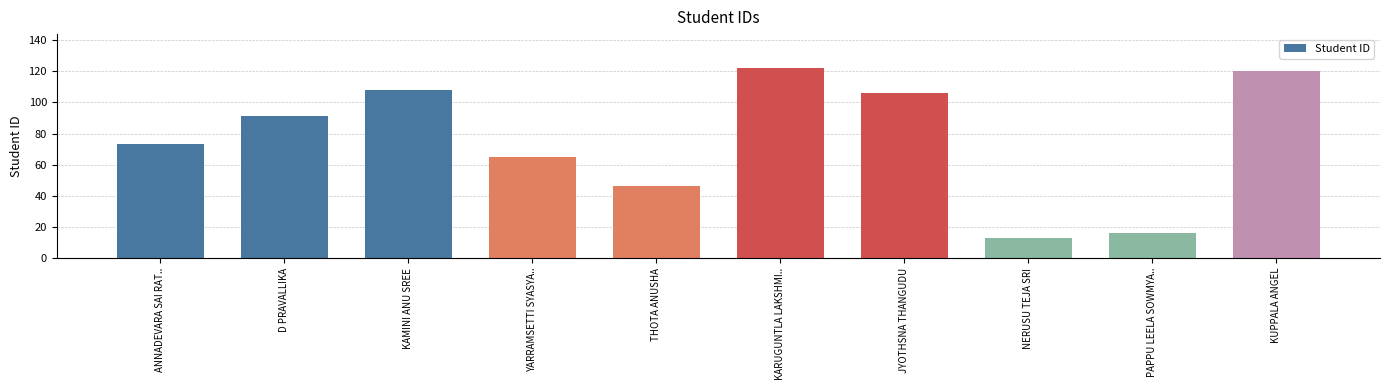

Reading left to right, list all the values displayed in this chart.

ANNADEVARA SAI RAT..=73	D PRAVALLIKA=91	KAMINI ANU SREE=108	YARRAMSETTI SYASYA..=65	THOTA ANUSHA=46	KARUGUNTLA LAKSHMI..=122	JYOTHSNA THANGUDU=106	NERUSU TEJA SRI=13	PAPPU LEELA SOWMYA..=16	KUPPALA ANGEL=120